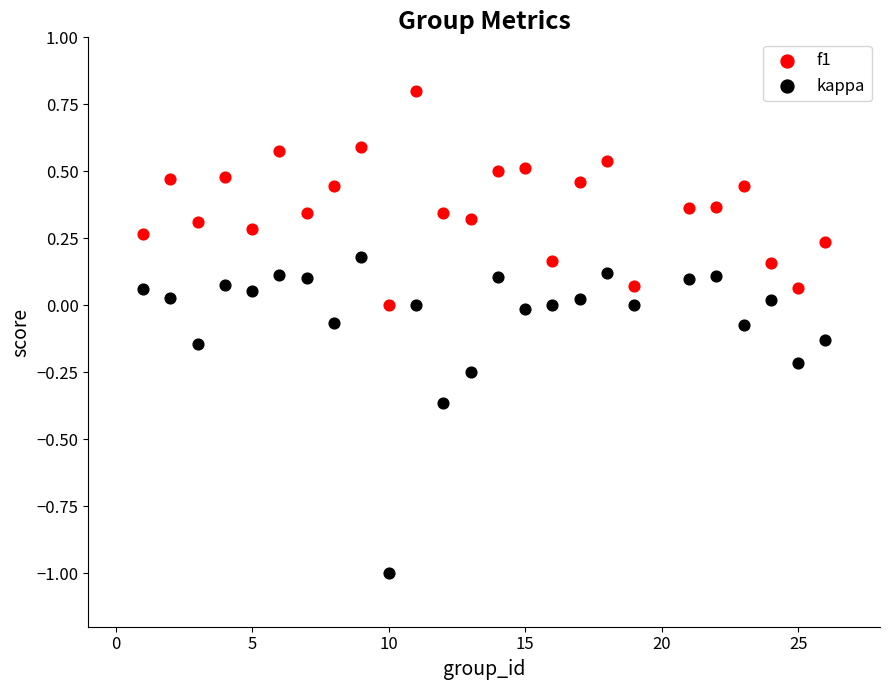

Across all data points, what is the range of Y values (max minus min)?

1.8